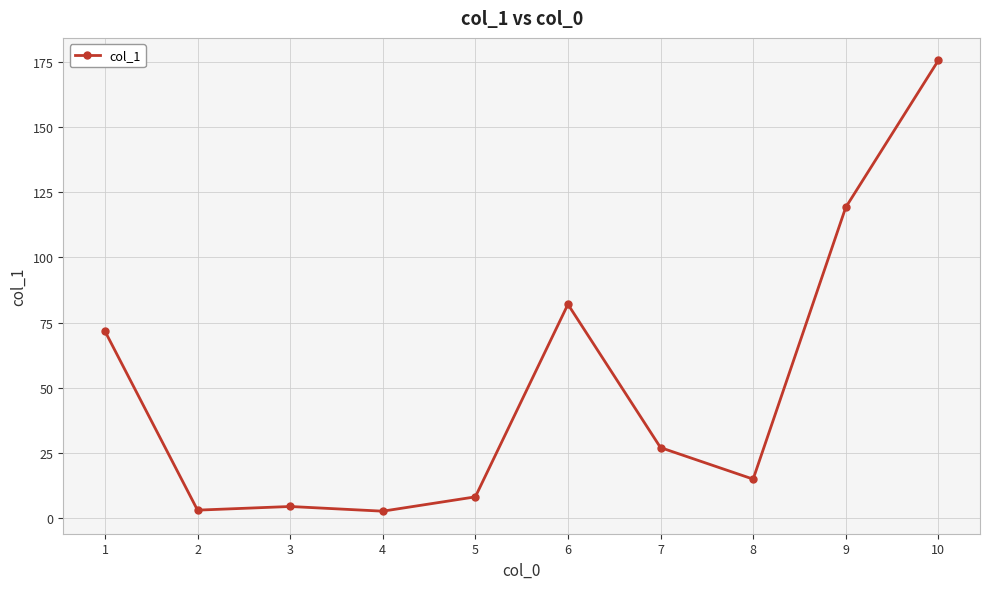

At which label does the data first exceed 27?

1